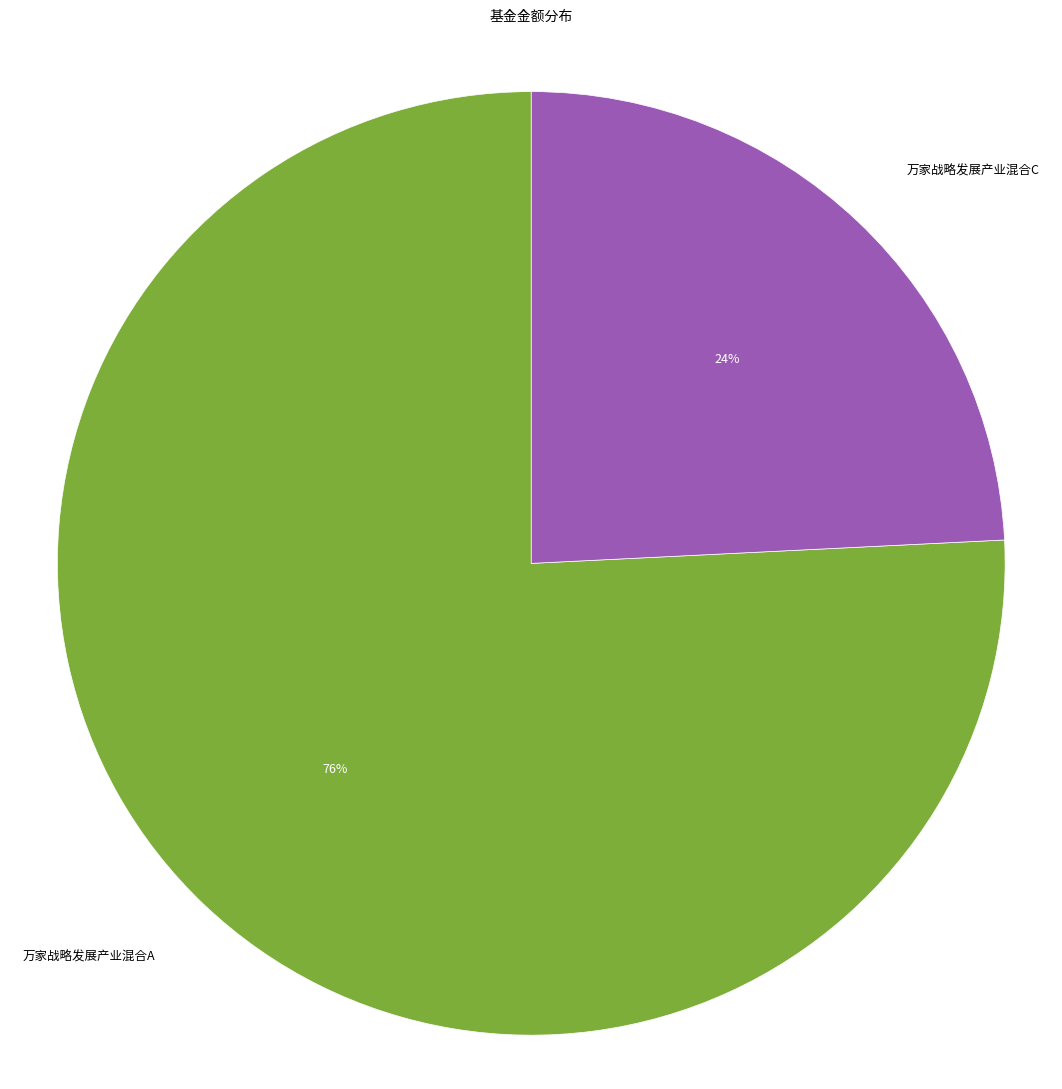

Is there a majority slice in this chart?

Yes